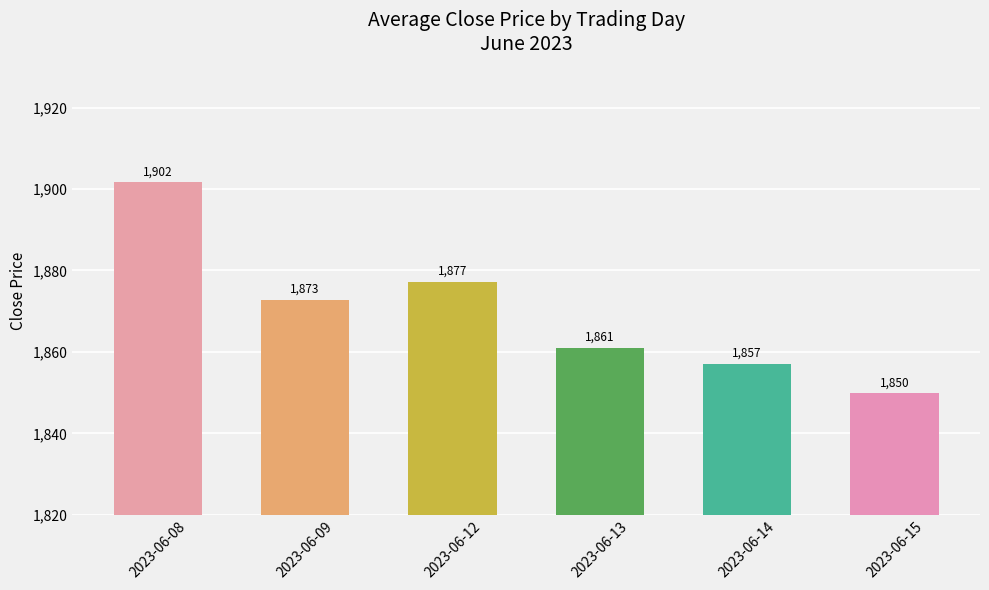

Between 2023-06-09 and 2023-06-14, which is larger?

2023-06-09